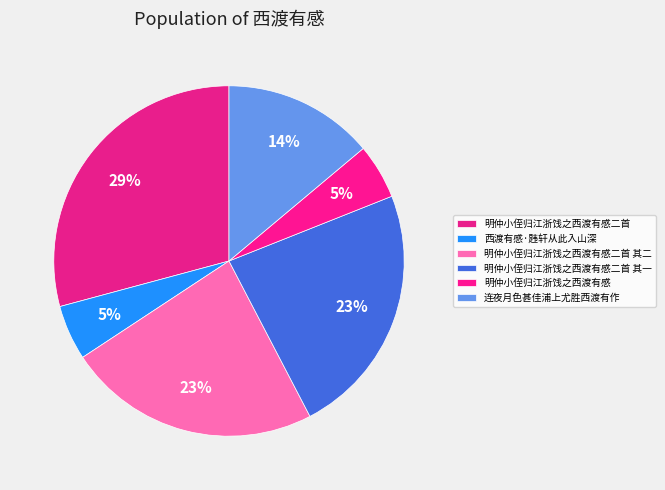

To the nearest percent, what portion does 连夜月色甚佳浦上尤胜西渡有作 represent?

14%